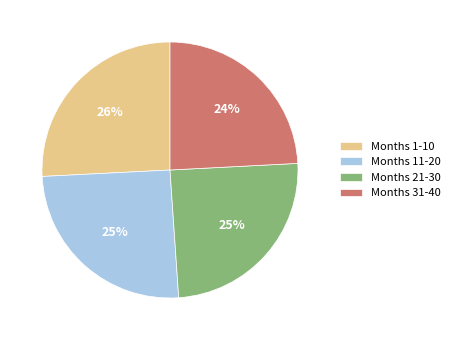

Which has a higher value, Months 31-40 or Months 1-10?

Months 1-10